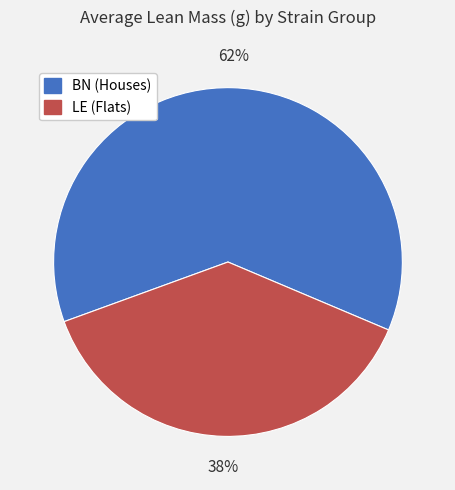

To the nearest percent, what is the difference between the largest and smallest slice percentages?

24%